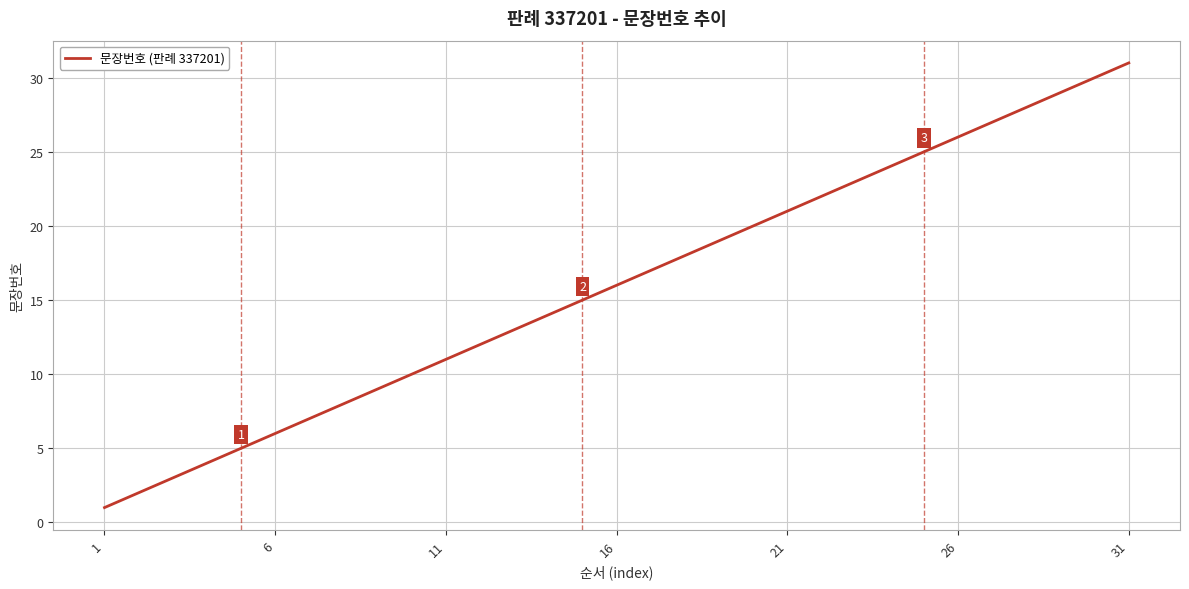

What is the maximum value shown in the chart?

31